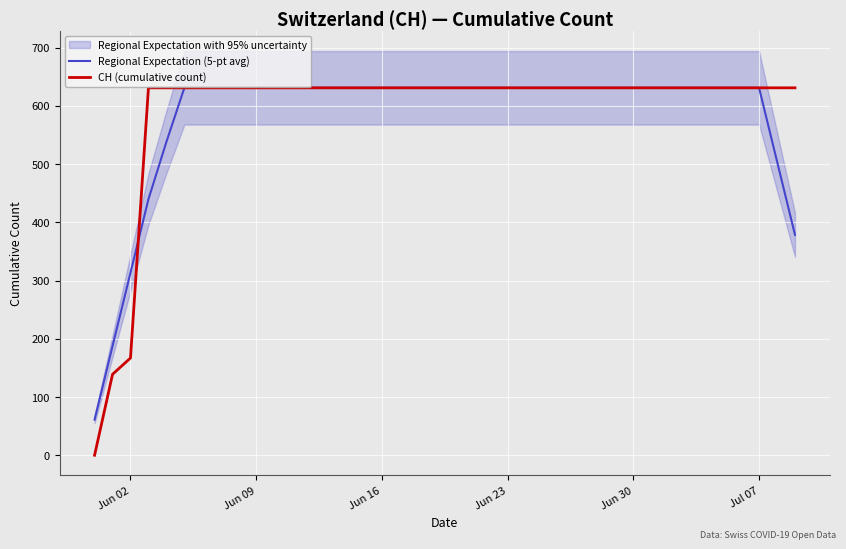

What is the average value of the Regional Expectation (5-pt avg) series?

581.2